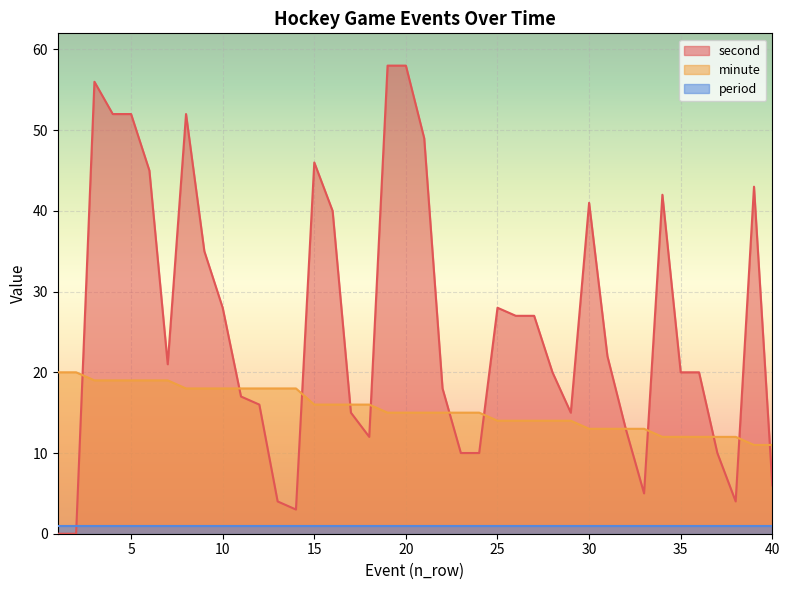

Is the value of minute at 20 greater than the value of second at 31?

No